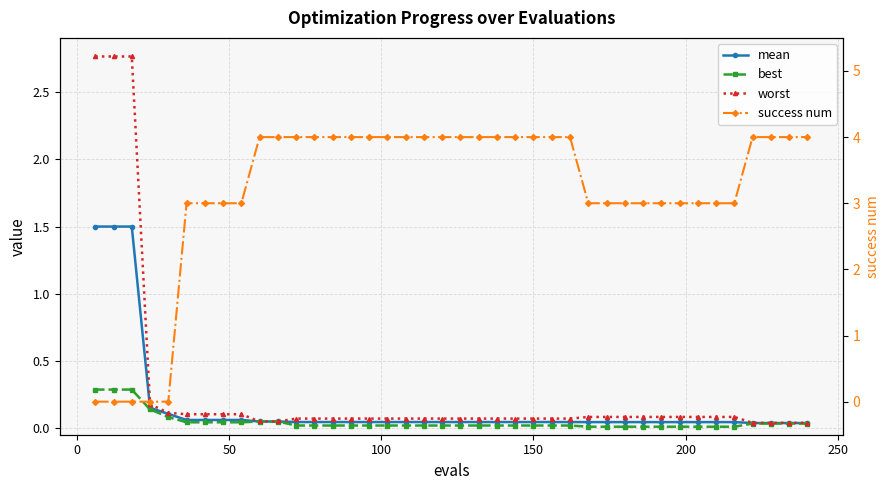

The success num series shows 6.7 at 15. True or false?

False